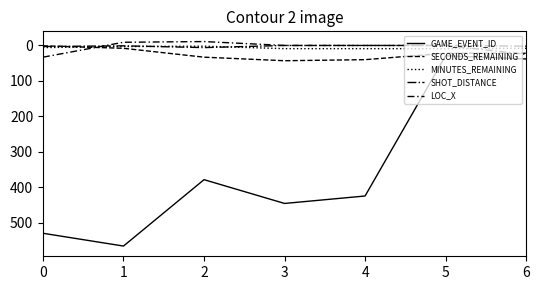

Does the chart have visible grid lines?

No